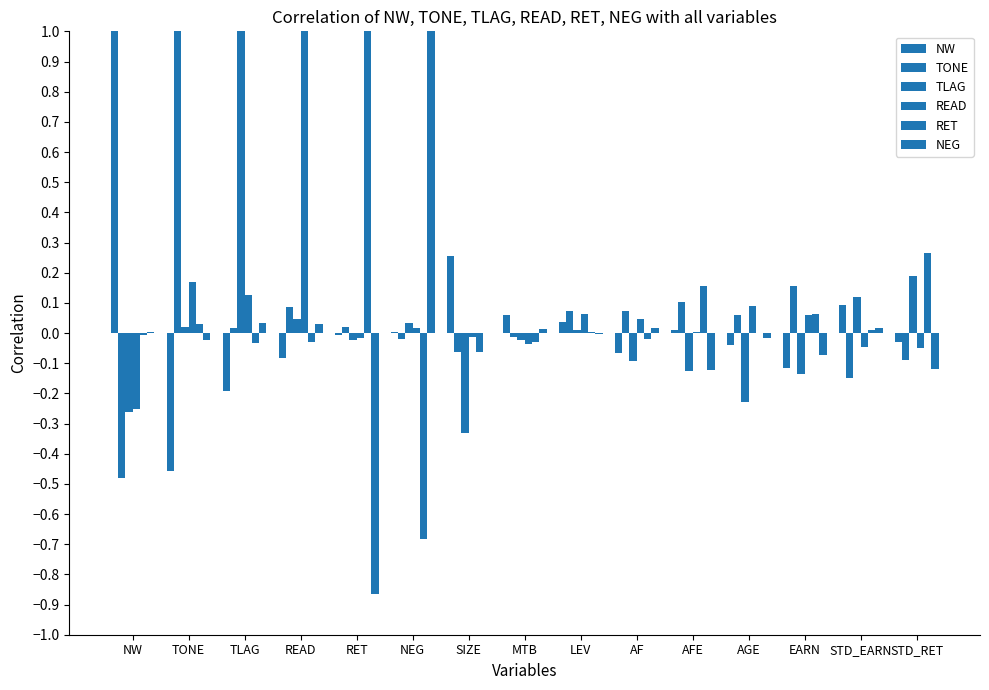

Count the number of data series in this chart.

6